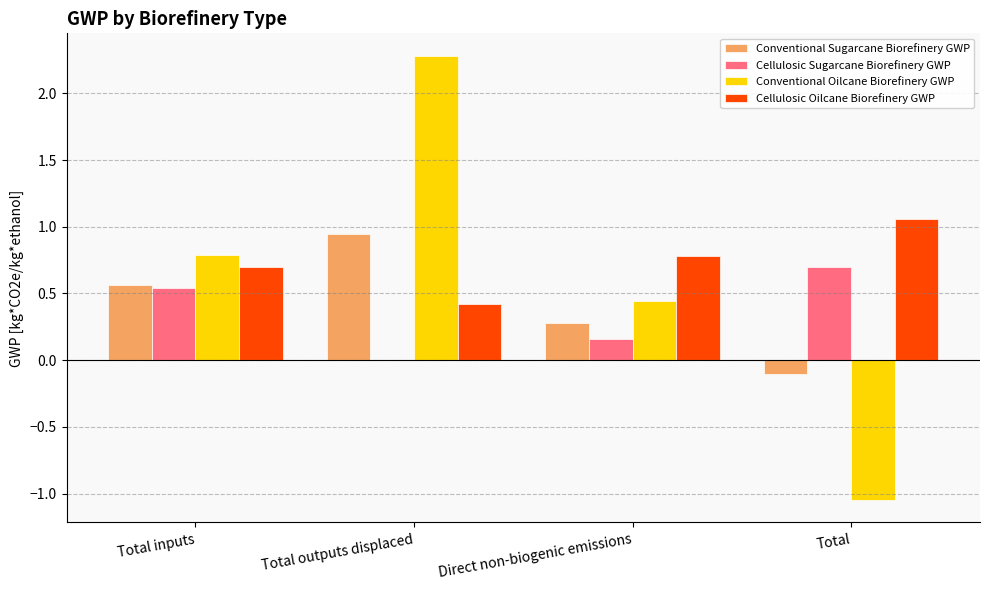

Is the value of Conventional Oilcane Biorefinery GWP at Direct non-biogenic emissions greater than the value of Cellulosic Sugarcane Biorefinery GWP at Total outputs displaced?

Yes